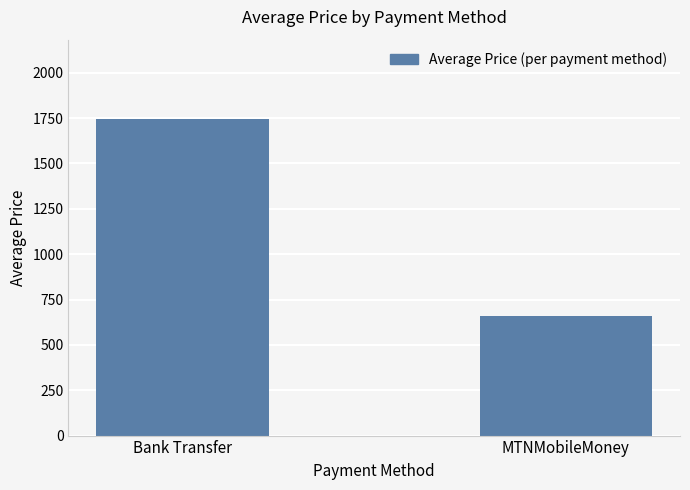

Which has a higher value, MTNMobileMoney or Bank Transfer?

Bank Transfer